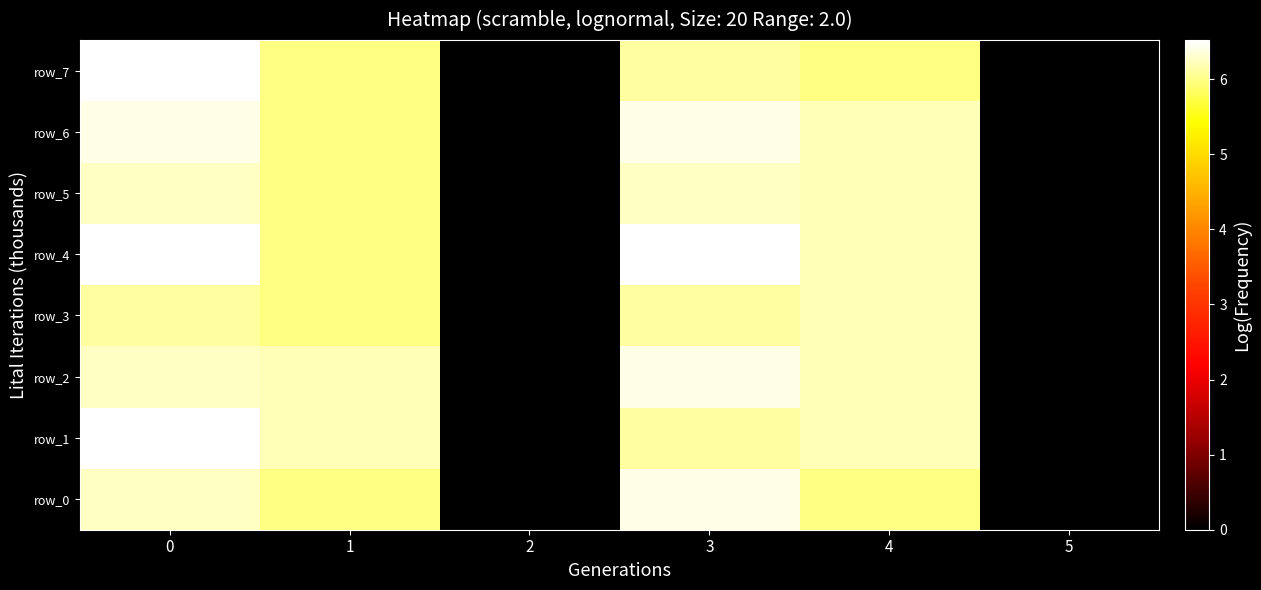

What is the sum of the row_0 values at 0 and 5?

6.2